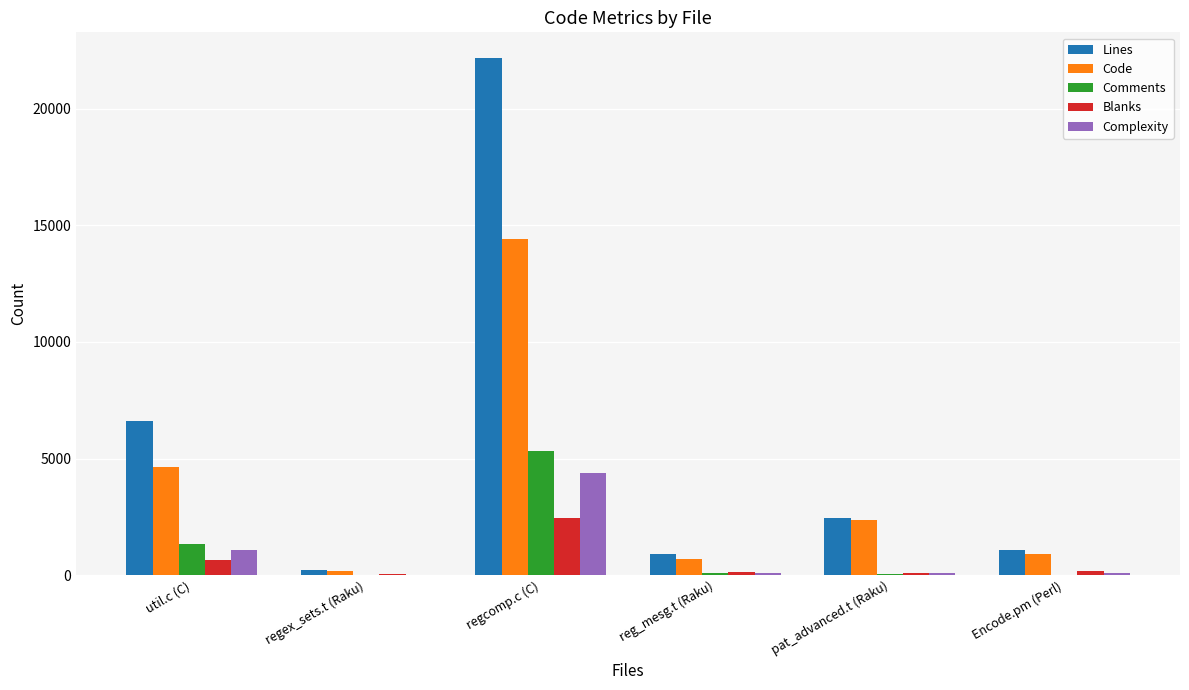

Which category has the highest value across all series?

regcomp.c (C)